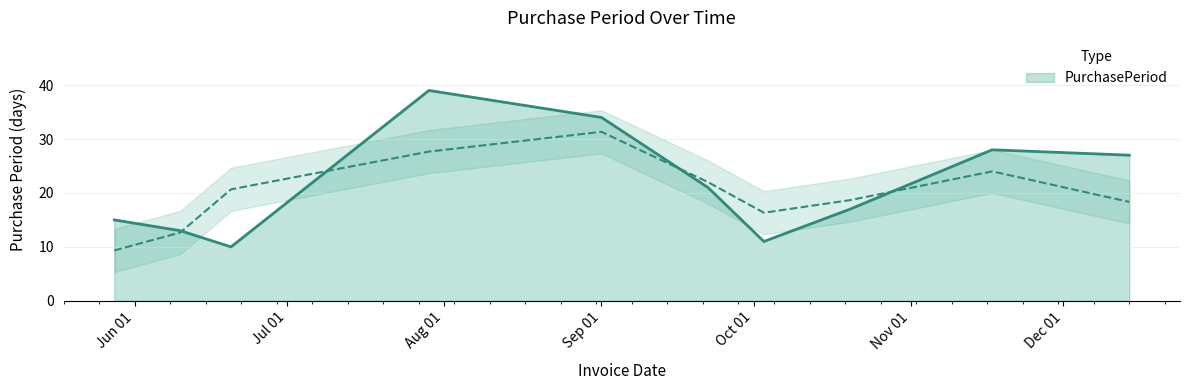

List the labels in order of value, largest first.

2015-07-29, 2015-09-01, 2015-11-17, 2015-12-14, 2015-09-22, 2015-10-20, 2015-05-28, 2015-06-10, 2015-10-03, 2015-06-20